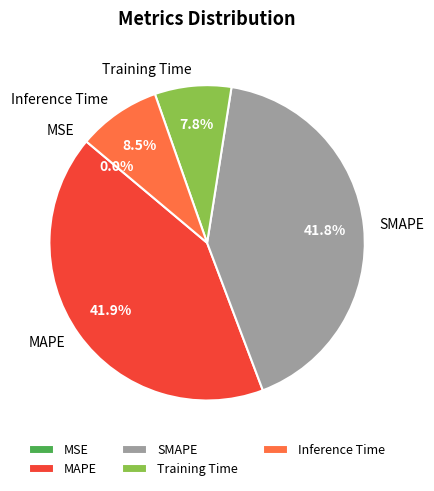

Between SMAPE and Inference Time, which is larger?

SMAPE